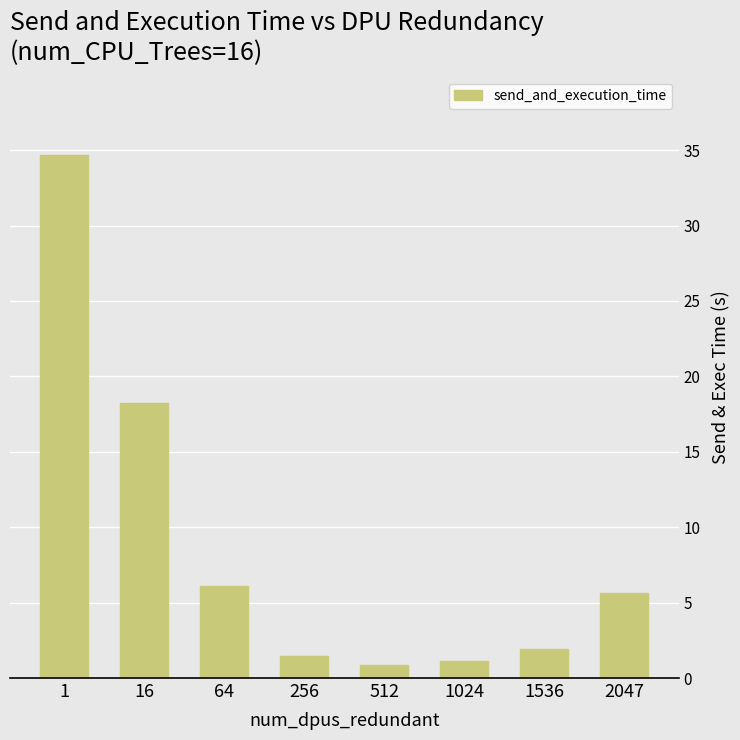

Count the number of values greater than 5.

4